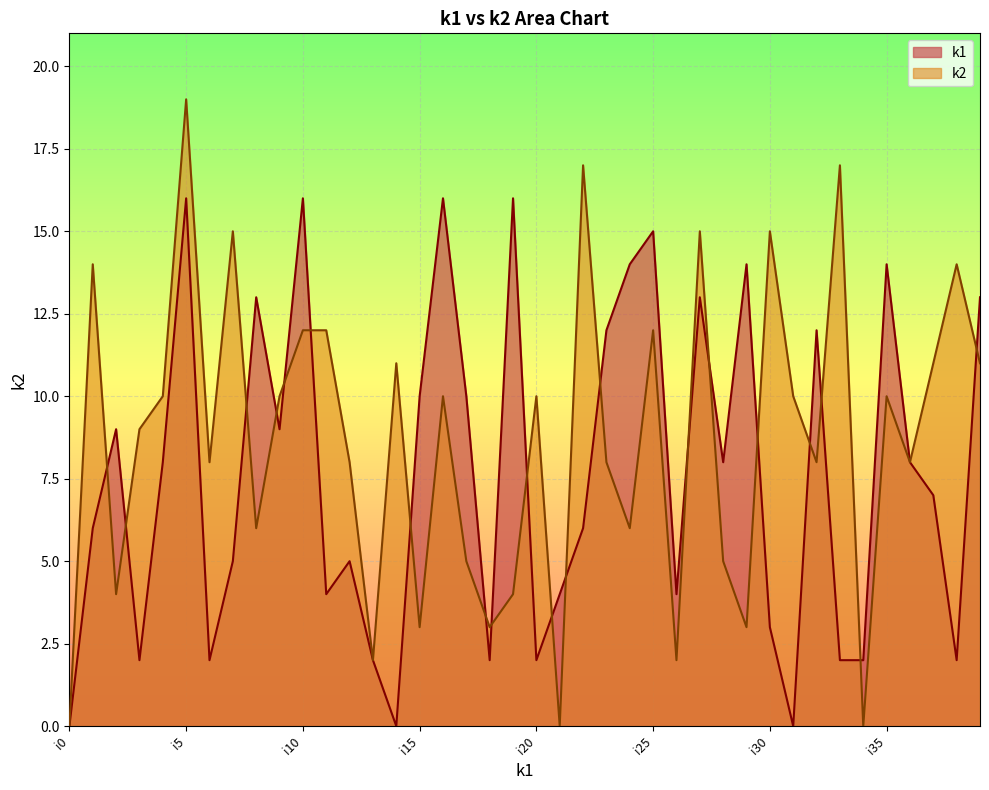

Is it true that k1 equals 1 at i20?

False